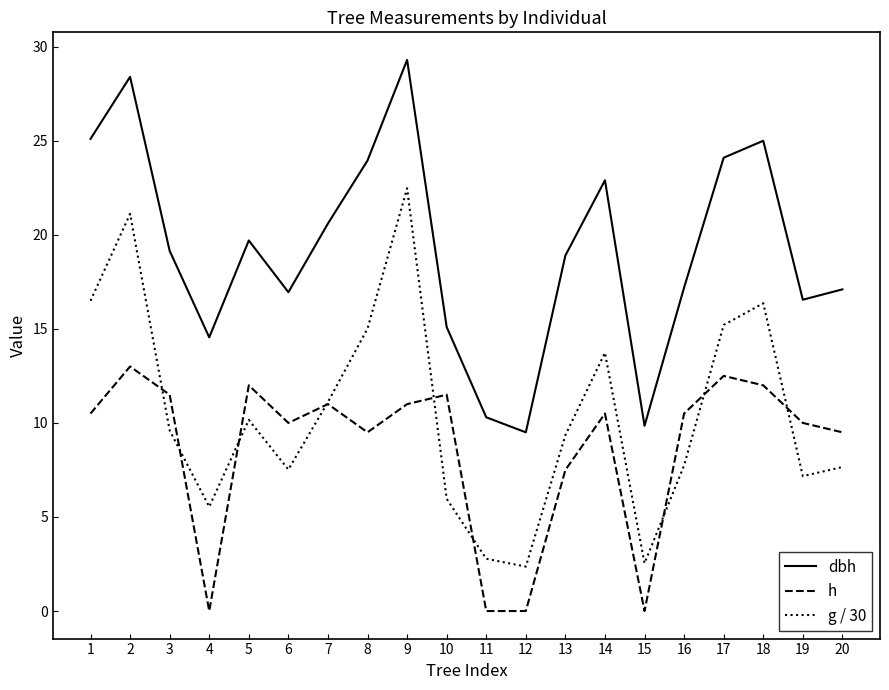

Which series has the largest total across all categories?

dbh